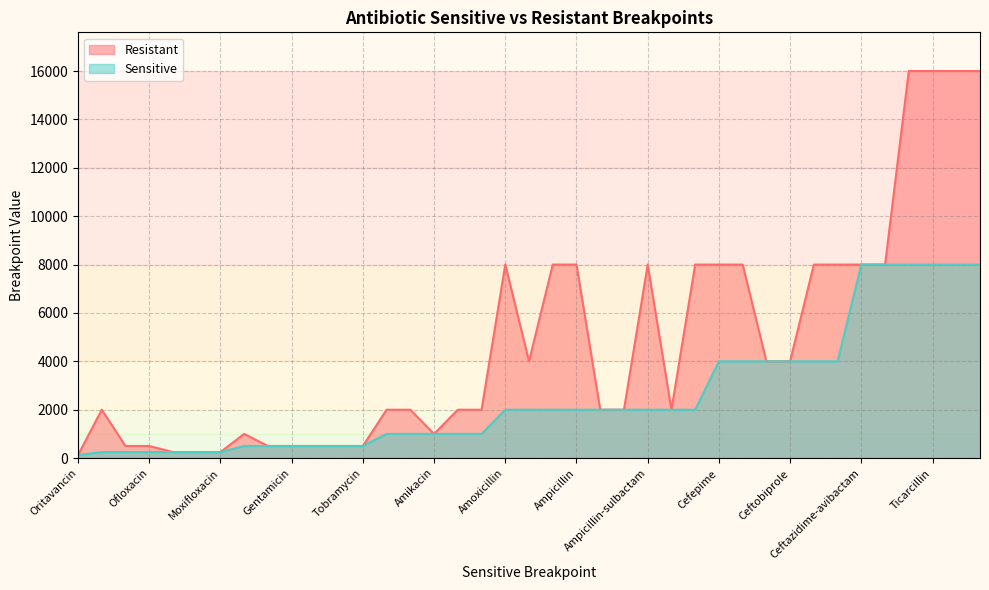

Which has a higher value, Amoxicillin or Piperacillin?

Piperacillin